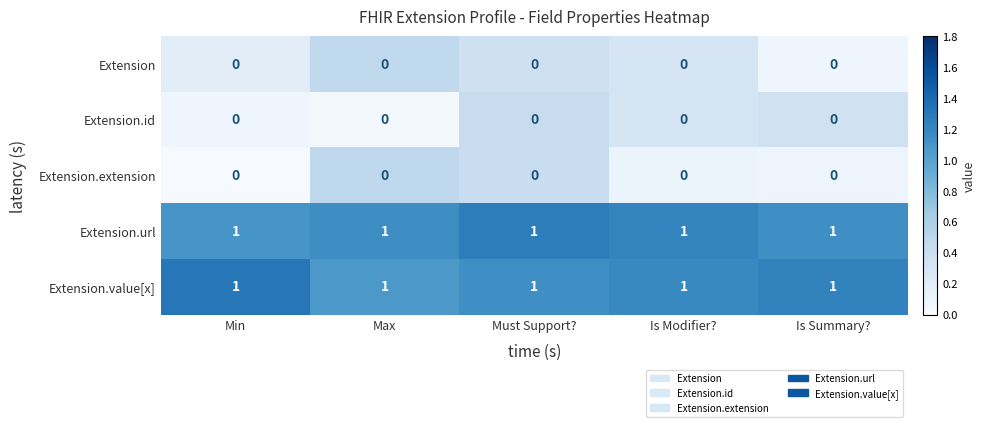

Is it true that Extension.extension equals 0 at Is Summary??

True